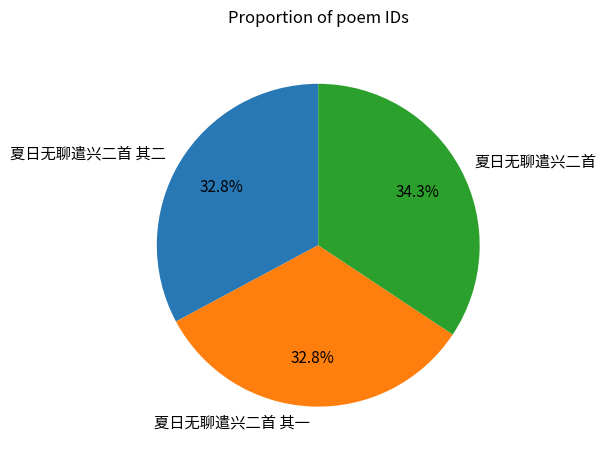

How many slices are in this pie chart?

3